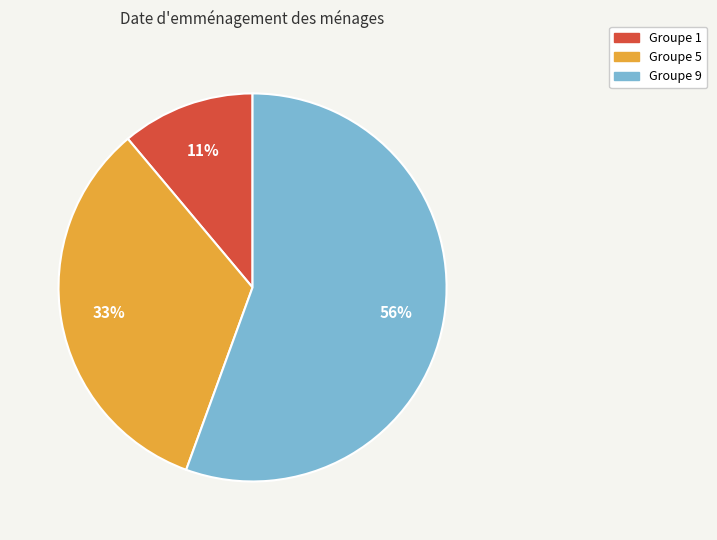

The Groupe 1 slice represents 3% of the pie. True or false?

False